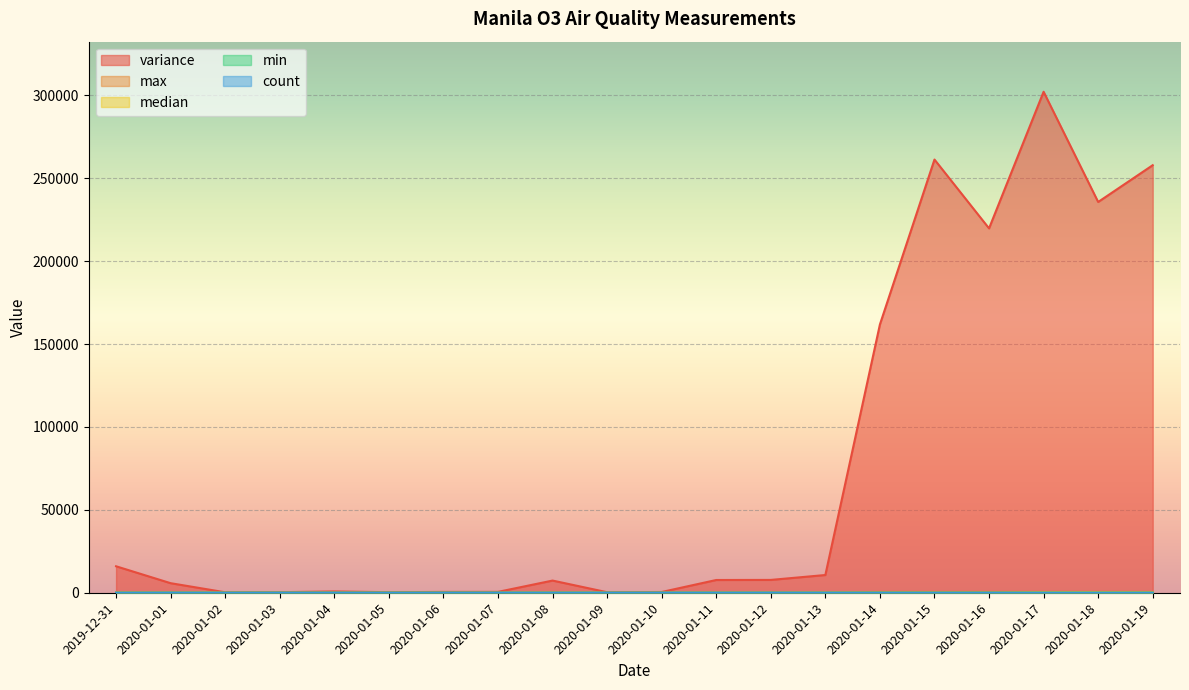

At which label does min first exceed 16?

2019-12-31